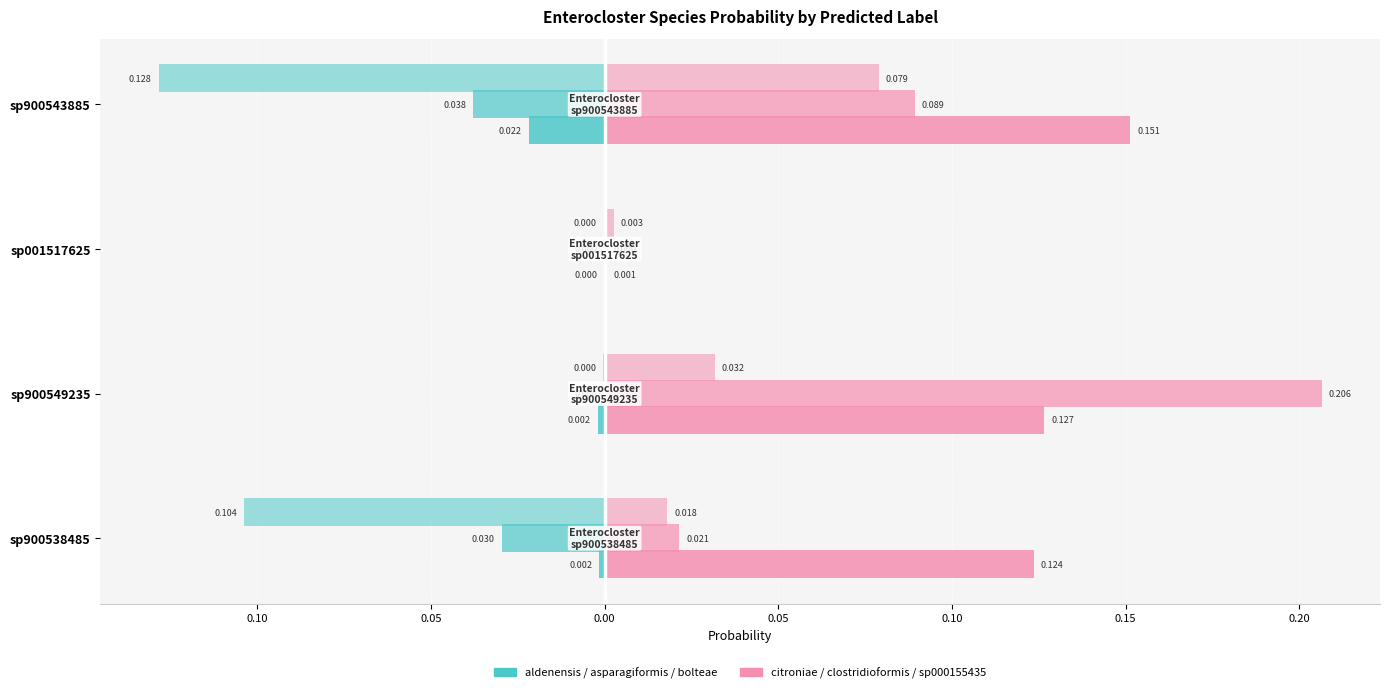

Reading left to right, what are all the values shown in this chart?

s__Enterocloster aldenensis: -0.0	-0.0	-0.0	-0.0
s__Enterocloster asparagiformis: -0.0	-0.0	-0.0	-0.0
s__Enterocloster bolteae: -0.1	-0.0	-0.0	-0.1
s__Enterocloster citroniae: 0.1	0.1	0.0	0.2
s__Enterocloster clostridioformis: 0.0	0.2	0.0	0.1
s__Enterocloster sp000155435: 0.0	0.0	0.0	0.1